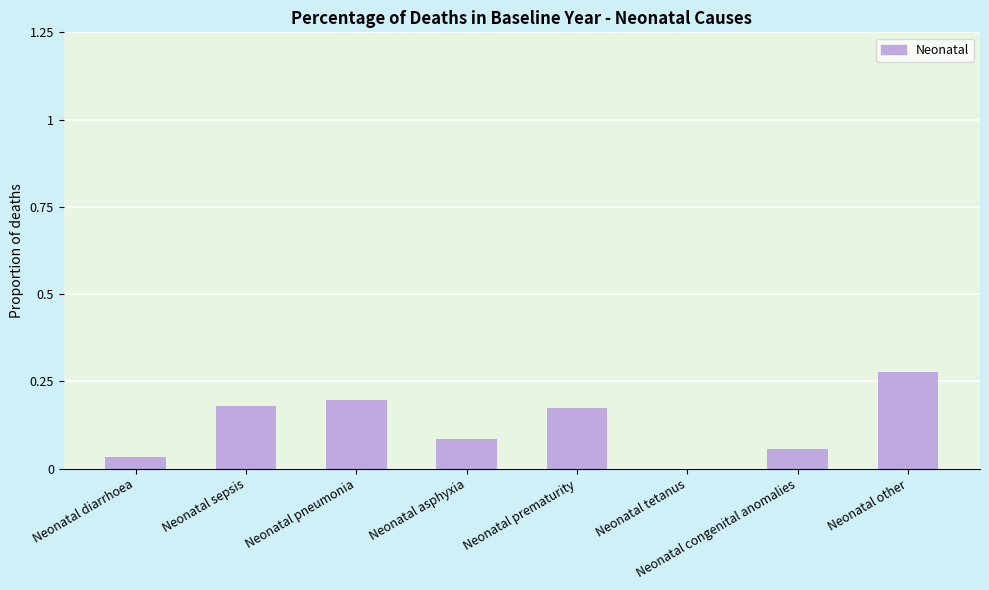

What is the sum of all values?

1.0